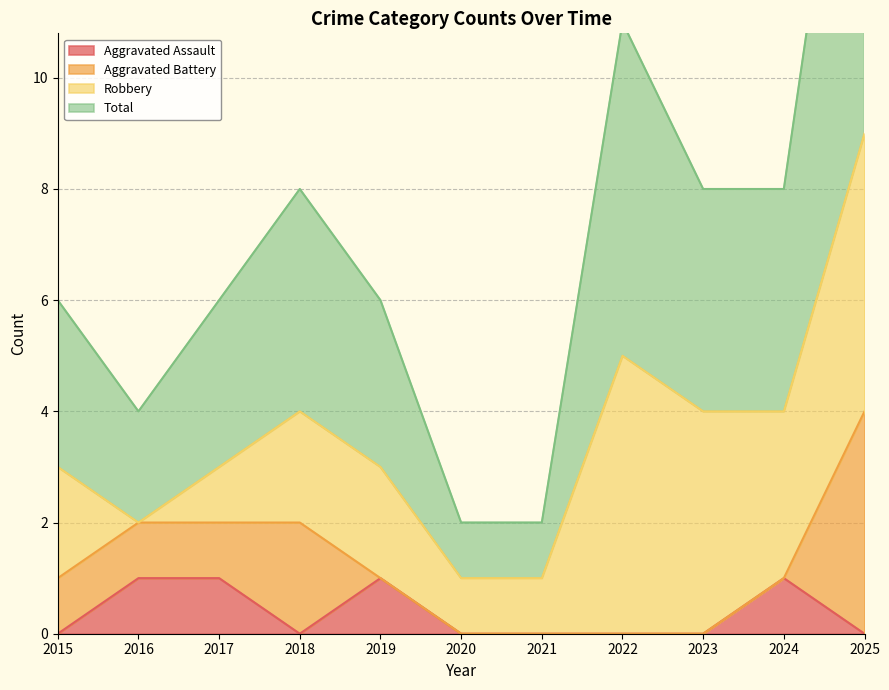

What is the difference between the Total values at 2021 and 2018?

6